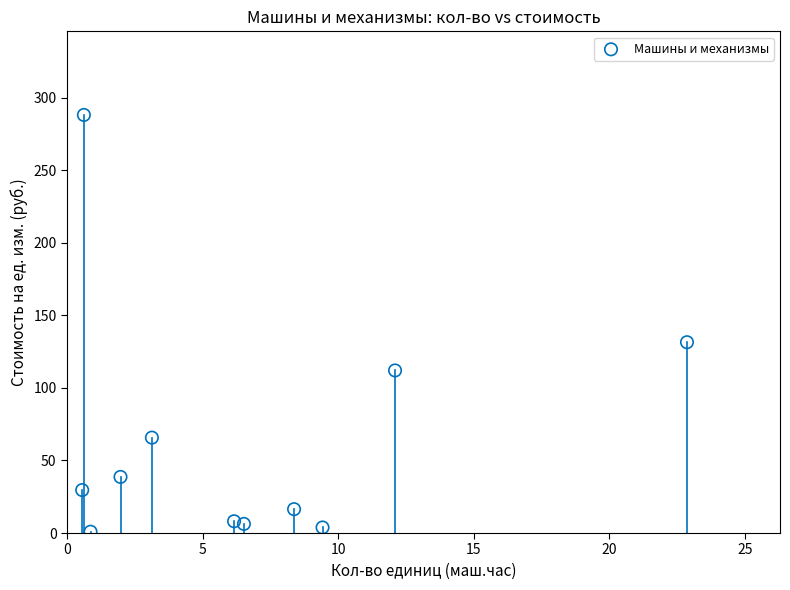

What is the average X value?

6.6